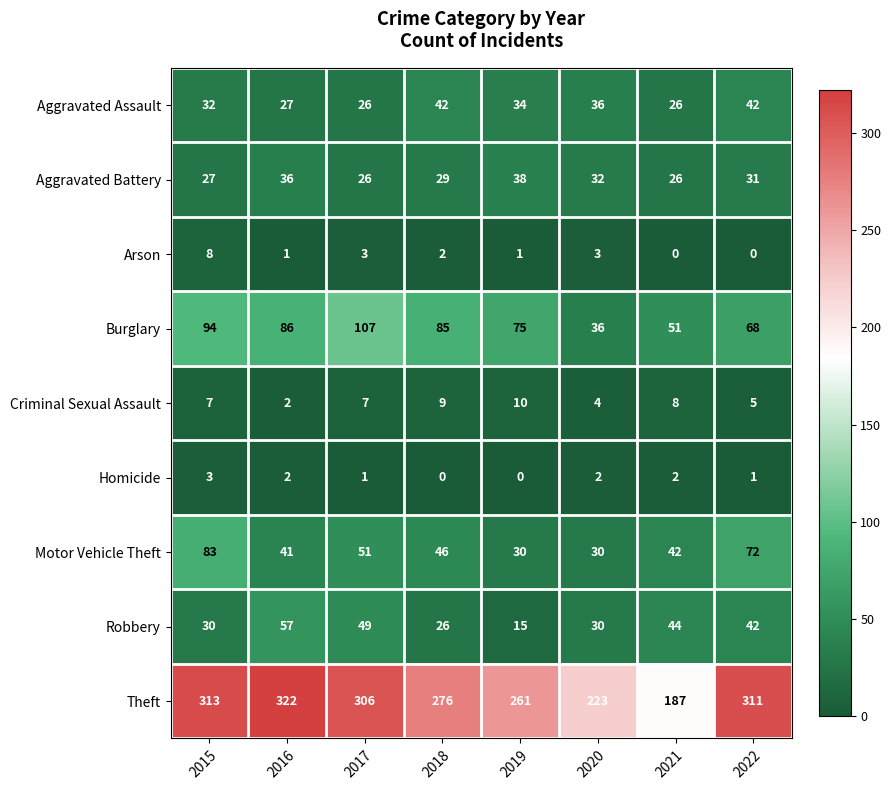

At 2019, list the series in order from smallest to largest.

Homicide, Arson, Criminal Sexual Assault, Robbery, Motor Vehicle Theft, Aggravated Assault, Aggravated Battery, Burglary, Theft